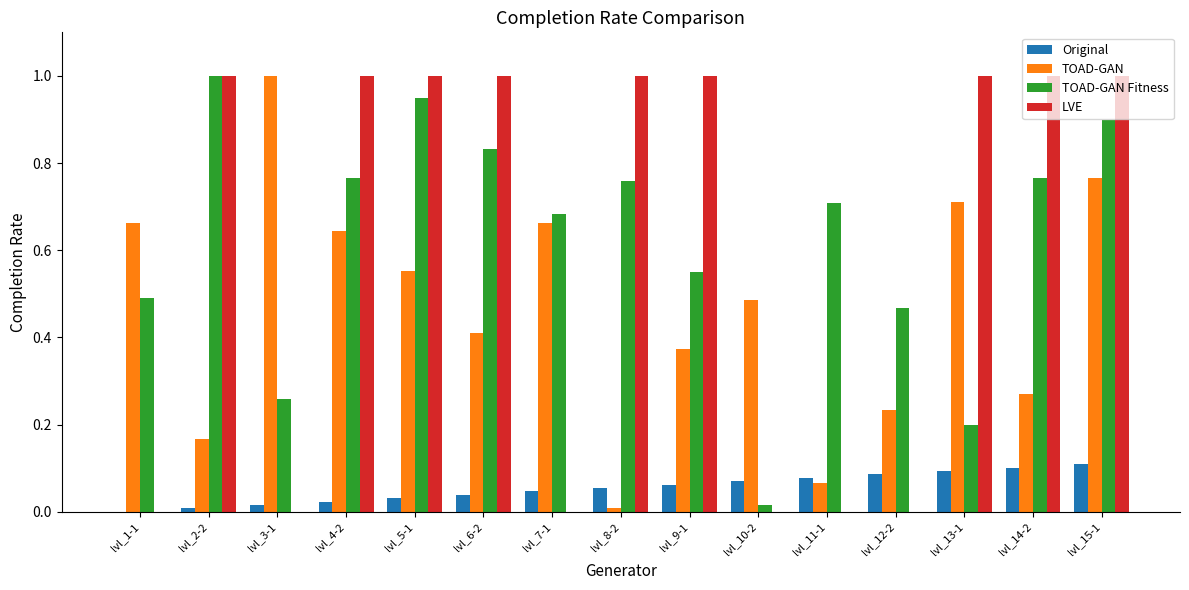

Which series changed the most between lvl_7-1 and lvl_11-1?

TOAD-GAN